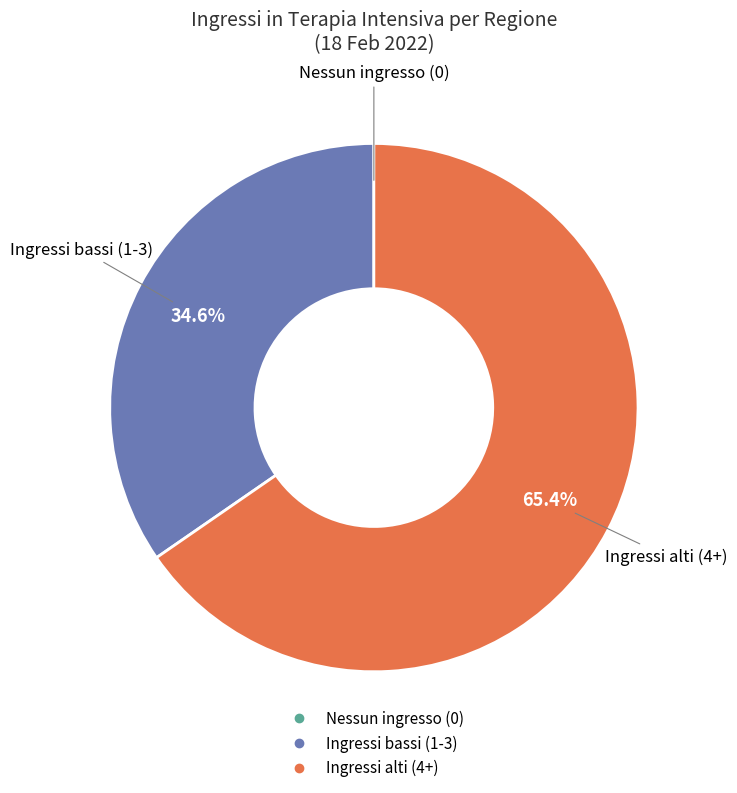

Is there any slice that represents more than half of the pie?

Yes